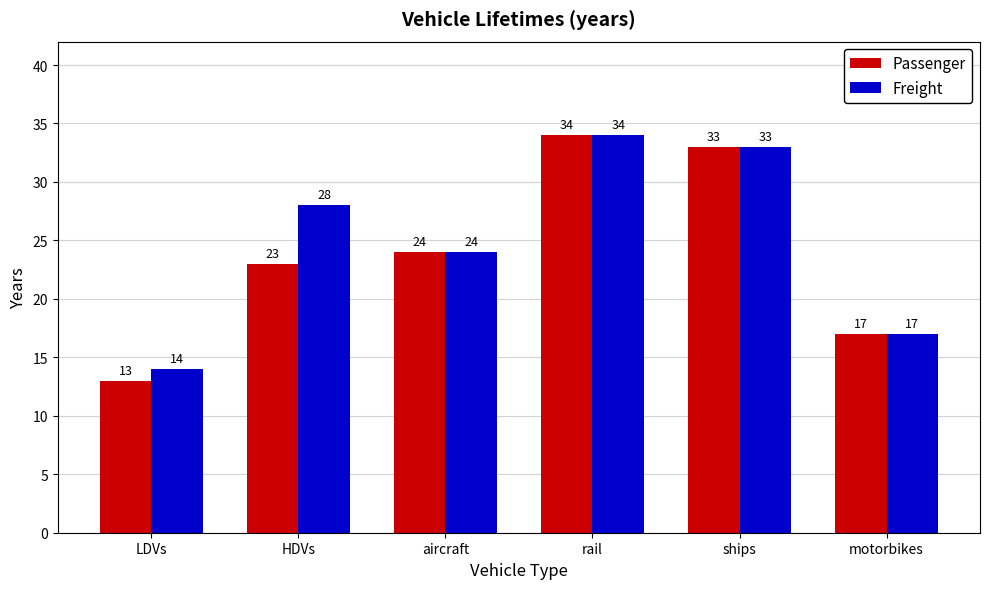

What is the minimum value for Freight?

14